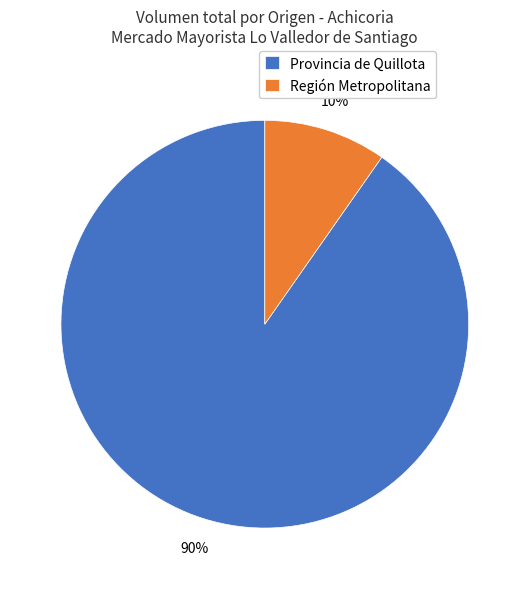

Count the number of slices in the pie.

2